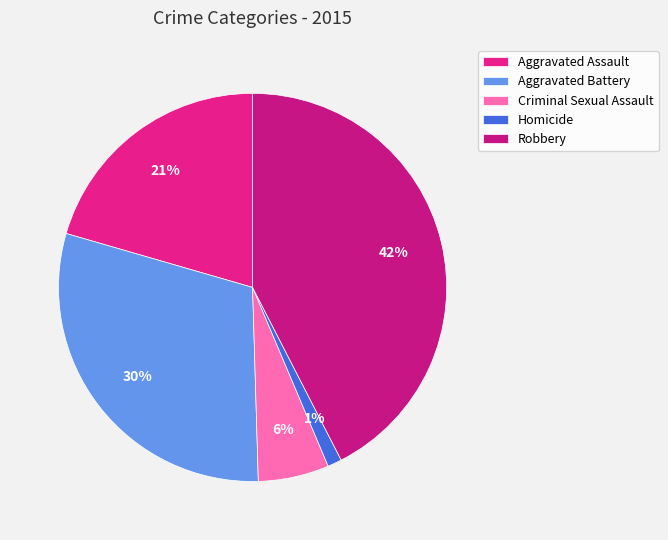

What portion of the pie excludes Homicide?

98.8%